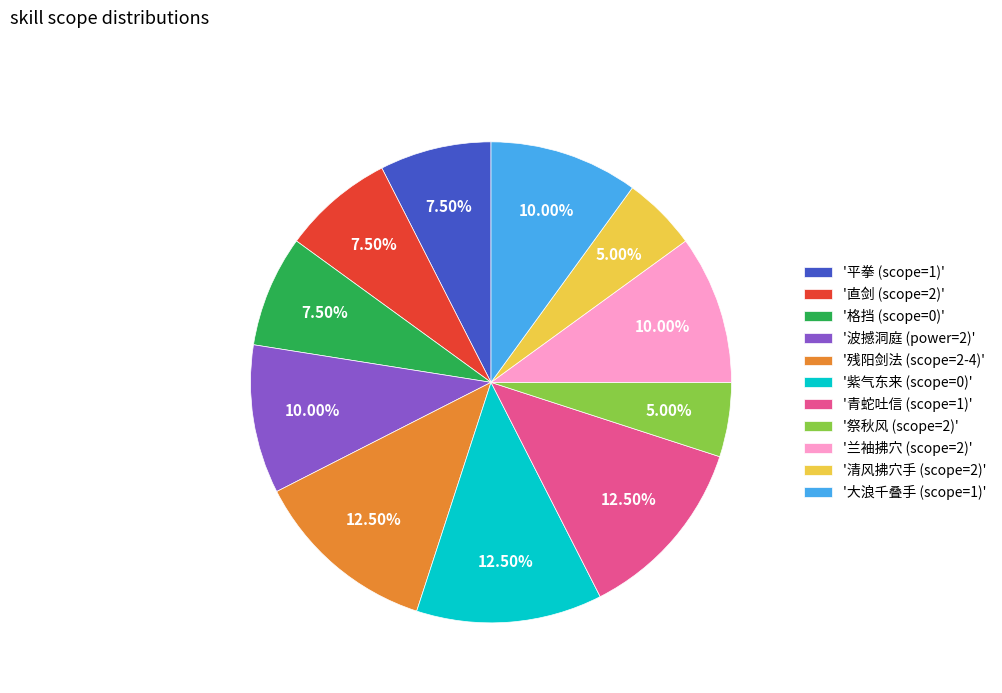

What is the ratio of the value at '青蛇吐信 (scope=1)' to the value at '残阳剑法 (scope=2-4)'?

1.0